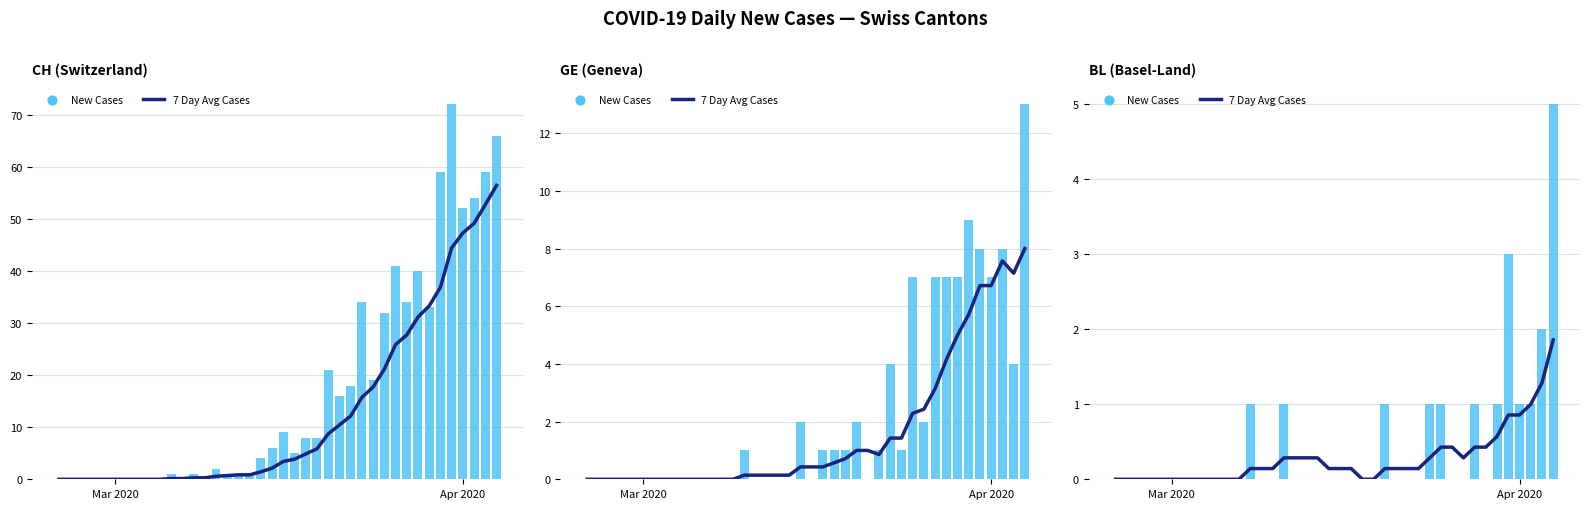

At how many categories does at least one series exceed 4?

1